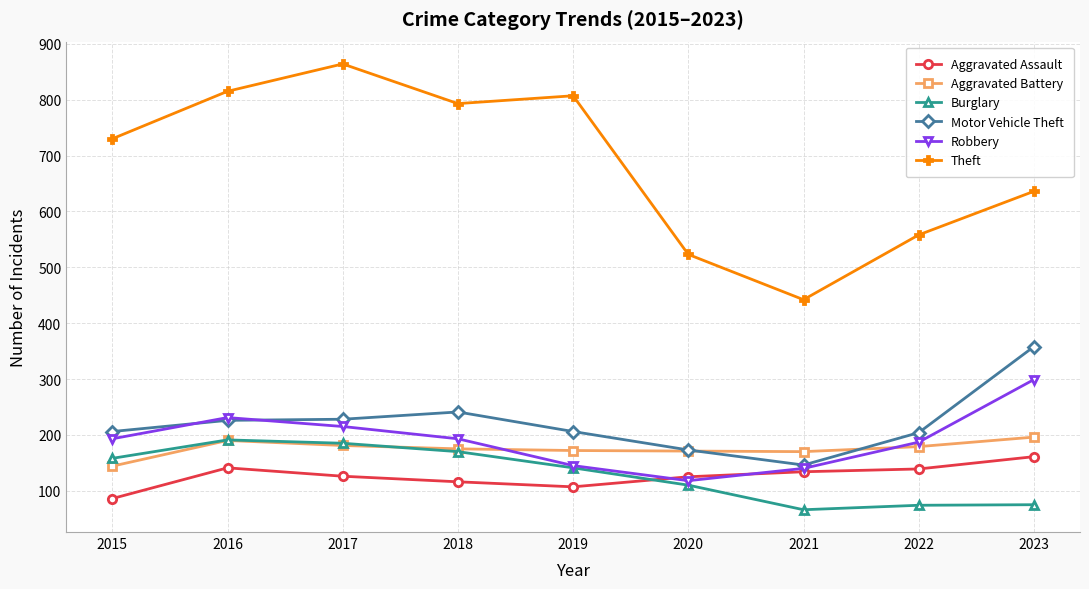

True or false: Aggravated Assault and Burglary intersect in this chart.

True